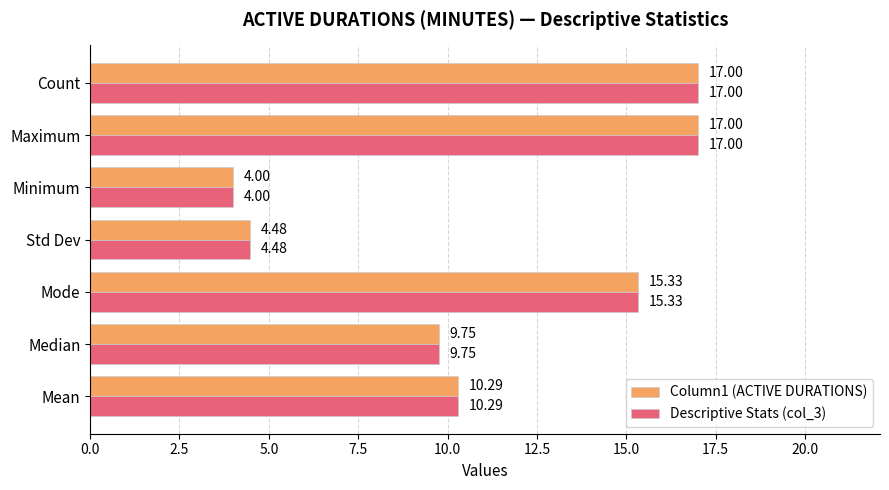

What is the total value across all series at Median?

19.5